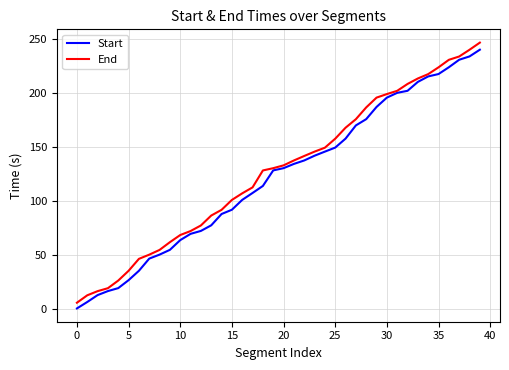

What is the greatest value displayed?

246.6